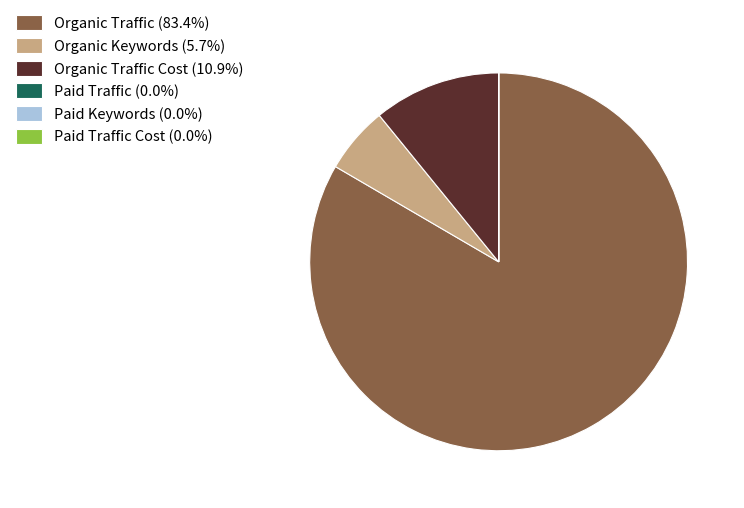

Is there any slice that represents more than half of the pie?

Yes